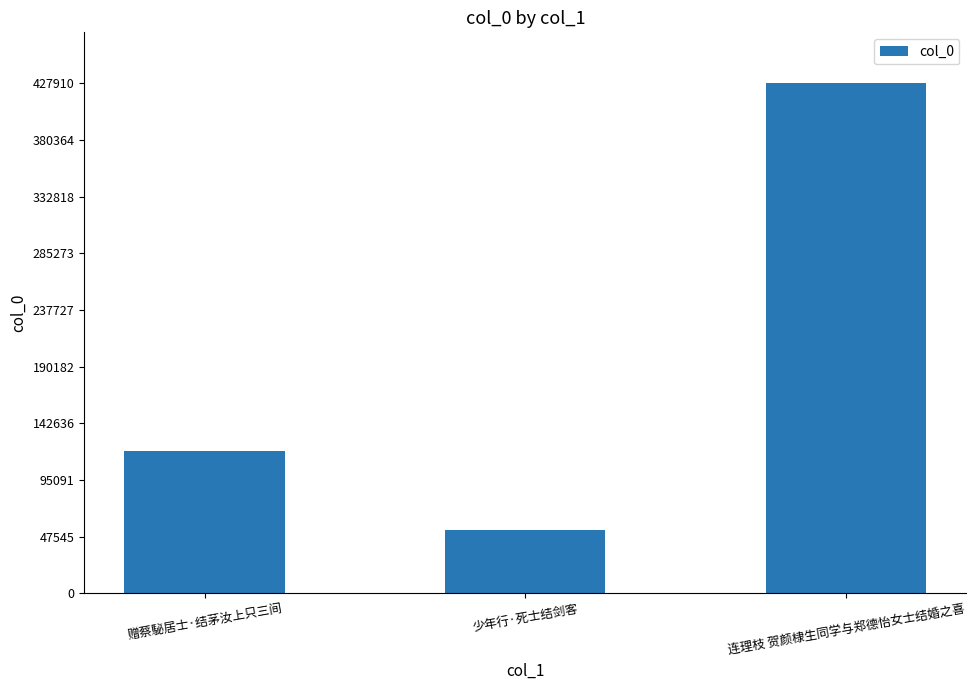

What is the difference between the second highest and minimum values?

66693